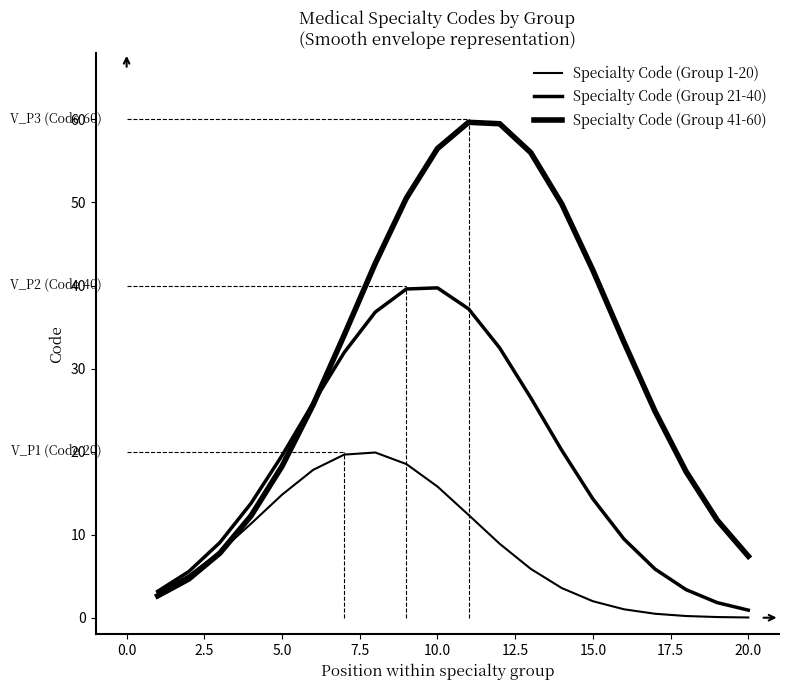

Reading left to right, what are all the values shown in this chart?

Specialty Code (Group 1-20): 3.0	5.1	7.9	11.3	14.8	17.8	19.6	19.9	18.5	15.8	12.4	8.9	5.9	3.6	2.0	1.0	0.5	0.2	0.1	0.0
Specialty Code (Group 21-40): 3.2	5.6	9.1	13.8	19.5	25.9	31.9	36.8	39.6	39.7	37.2	32.5	26.5	20.1	14.3	9.5	5.9	3.4	1.8	0.9
Specialty Code (Group 41-60): 2.6	4.7	7.8	12.3	18.2	25.6	34.0	42.7	50.5	56.5	59.7	59.5	56.0	49.8	41.8	33.2	24.9	17.6	11.7	7.4